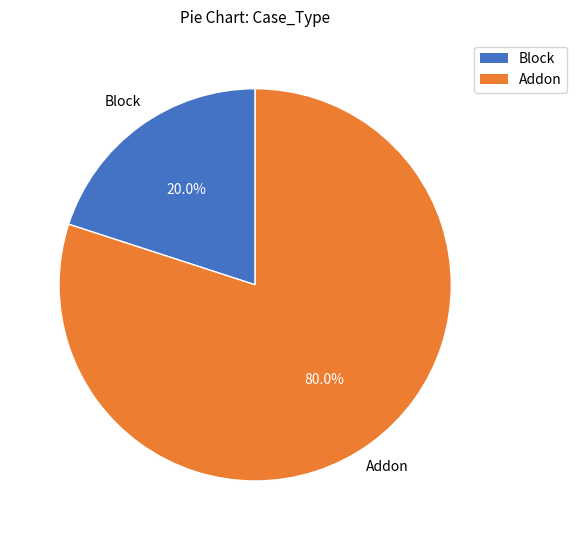

Rank the categories by value from lowest to highest.

Block, Addon